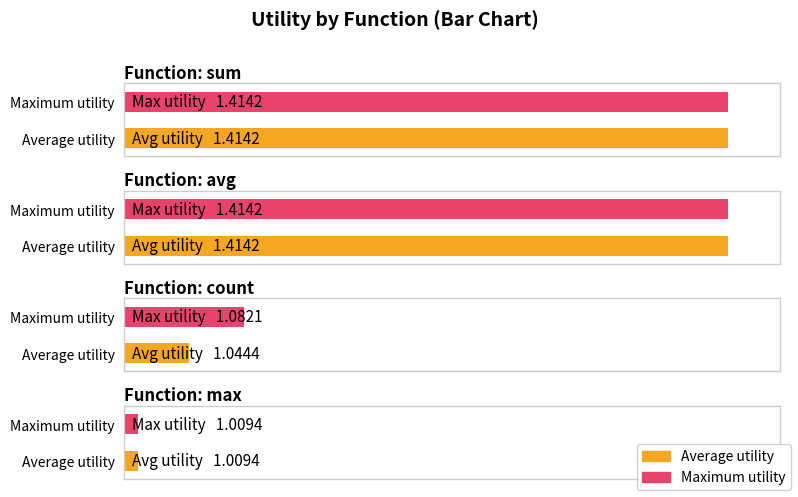

What position from the left is count?

3